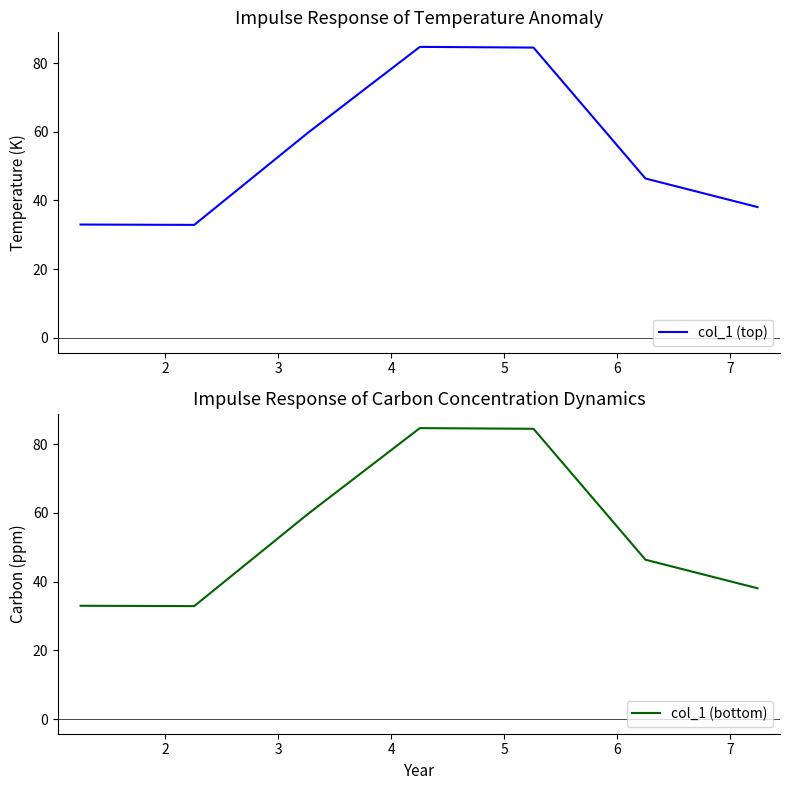

Which series has the largest total across all categories?

col_1 (top)